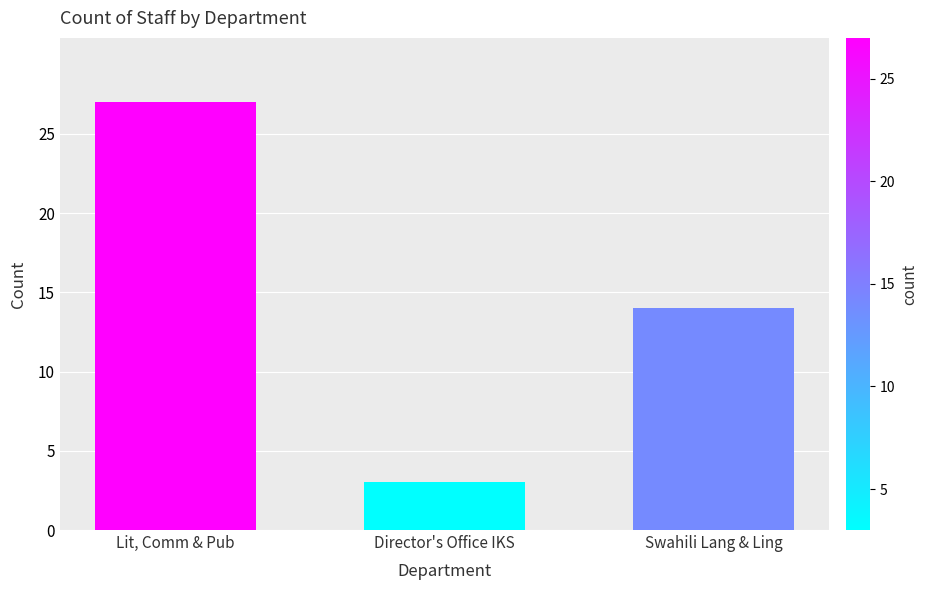

Which has a higher value, Director's Office IKS or Swahili Lang & Ling?

Swahili Lang & Ling